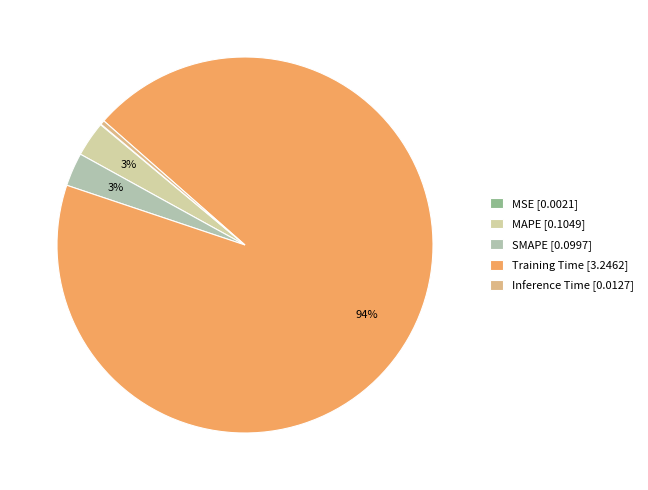

Which has a higher value, MAPE or MSE?

MAPE